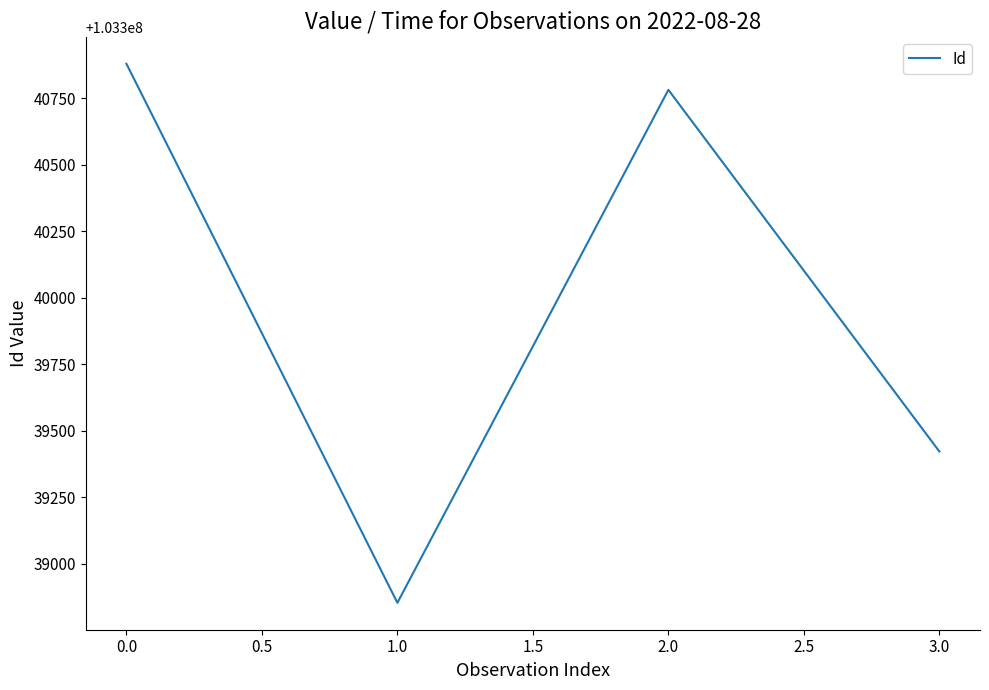

Between 2.0 and 1.0, which is larger?

2.0